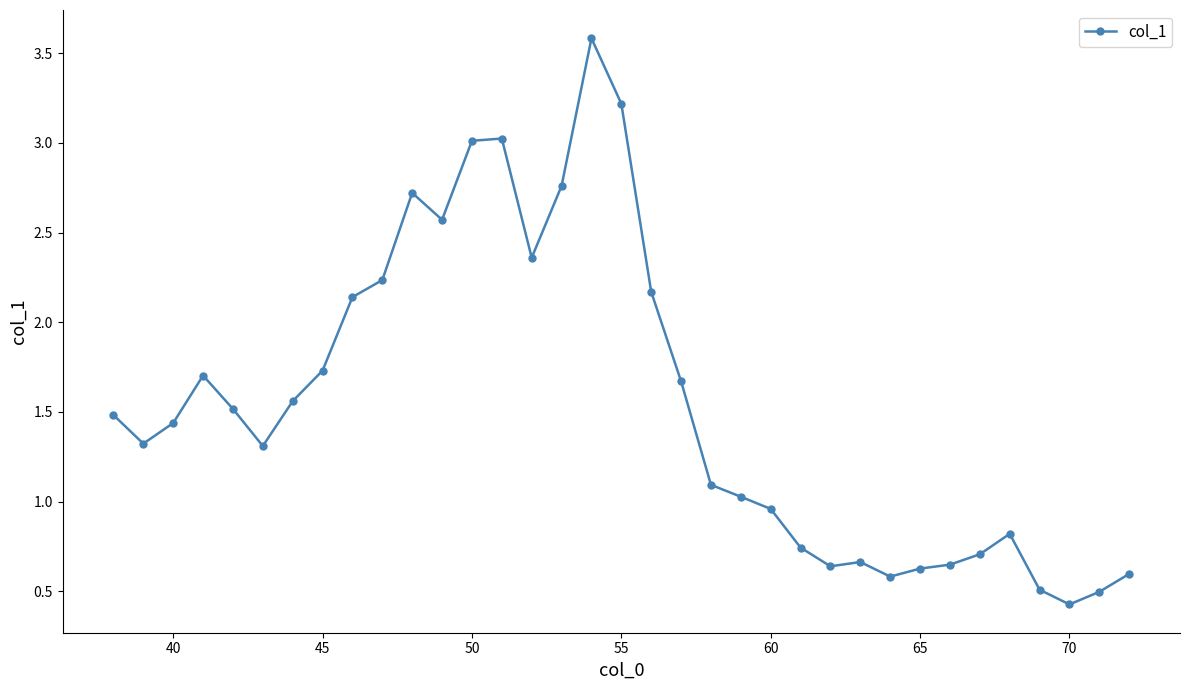

What is the maximum value shown in the chart?

3.6